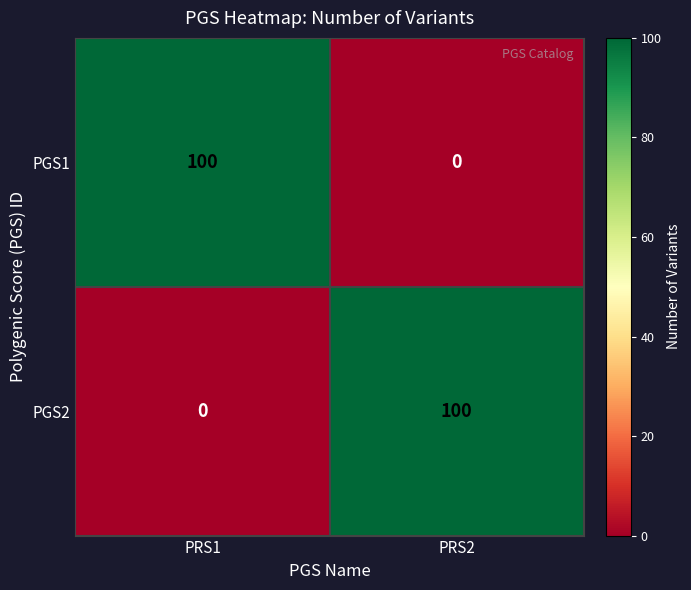

What is the highest value of the PGS1 series?

100